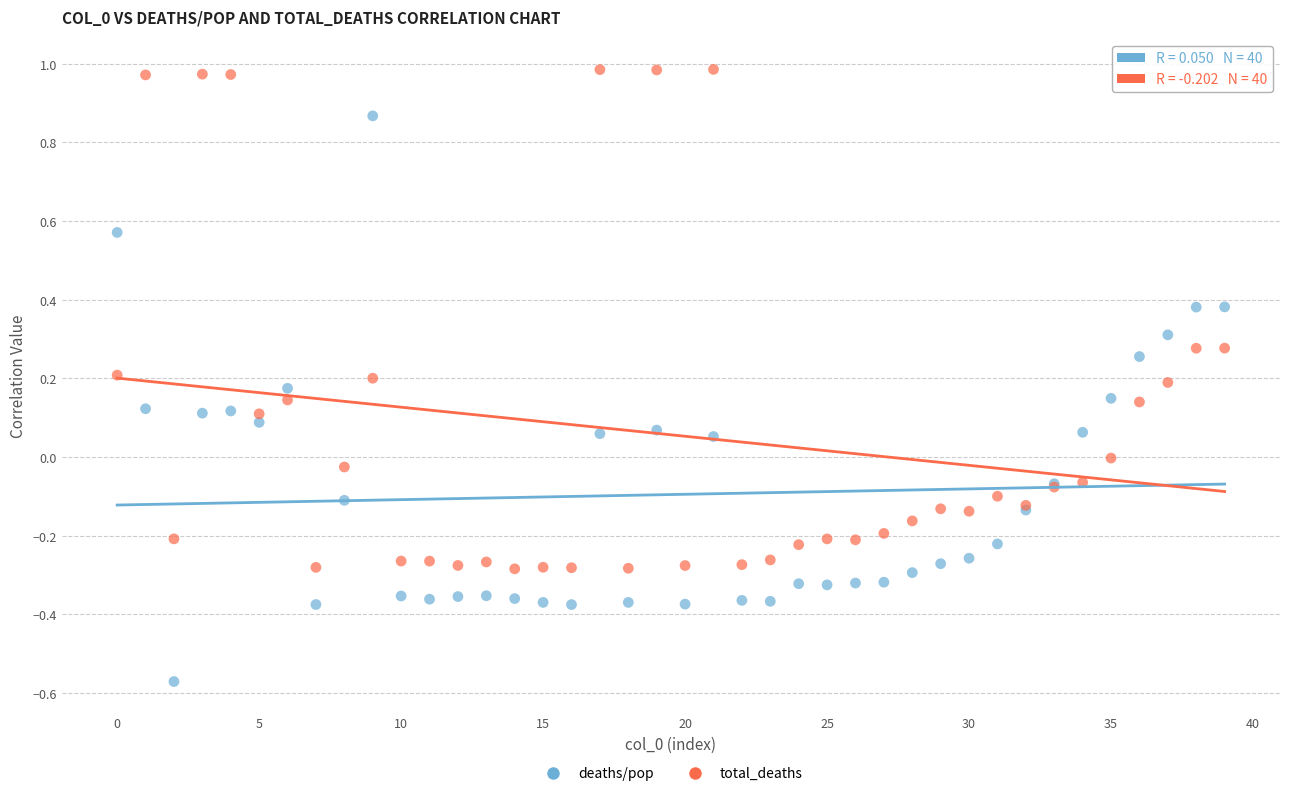

Which series contains the highest Y value?

total_deaths